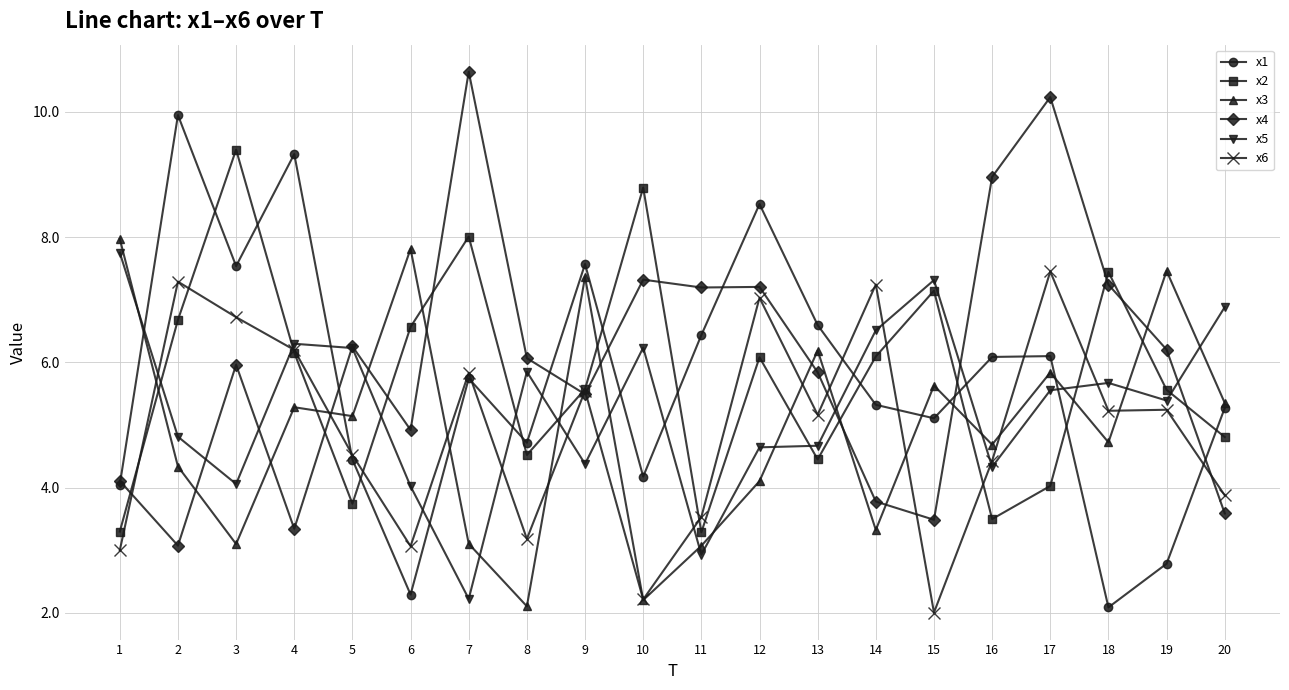

Rank the series by their maximum value, from highest to lowest.

x4, x1, x2, x3, x5, x6